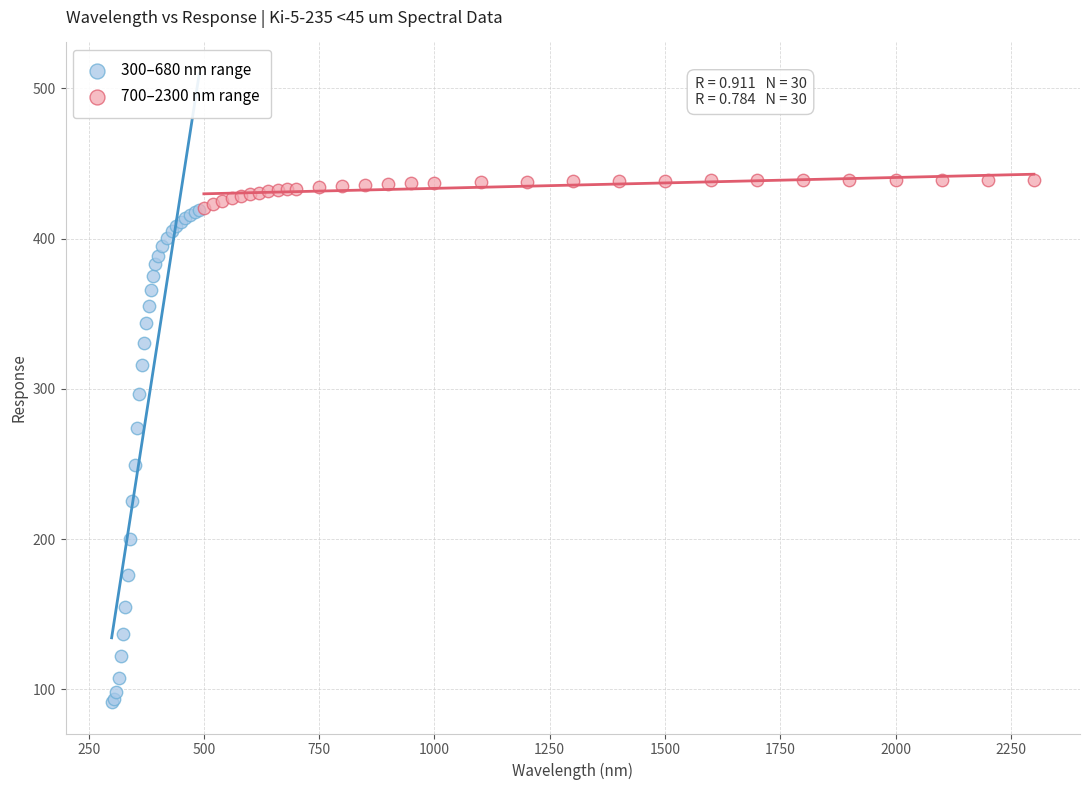

Which series reaches the minimum Y coordinate?

300–680 nm range